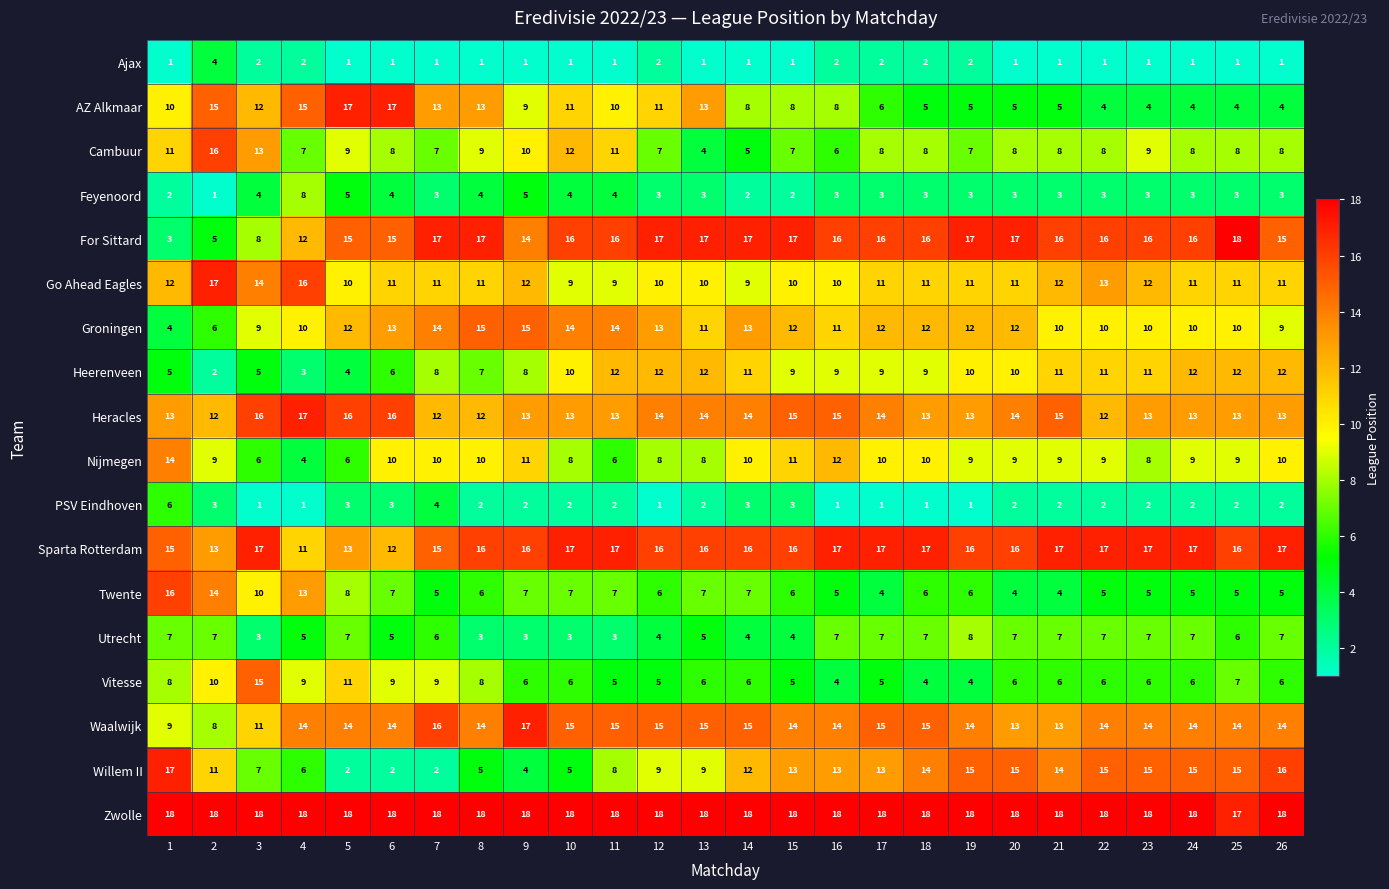

What is the maximum value for Heracles?

17